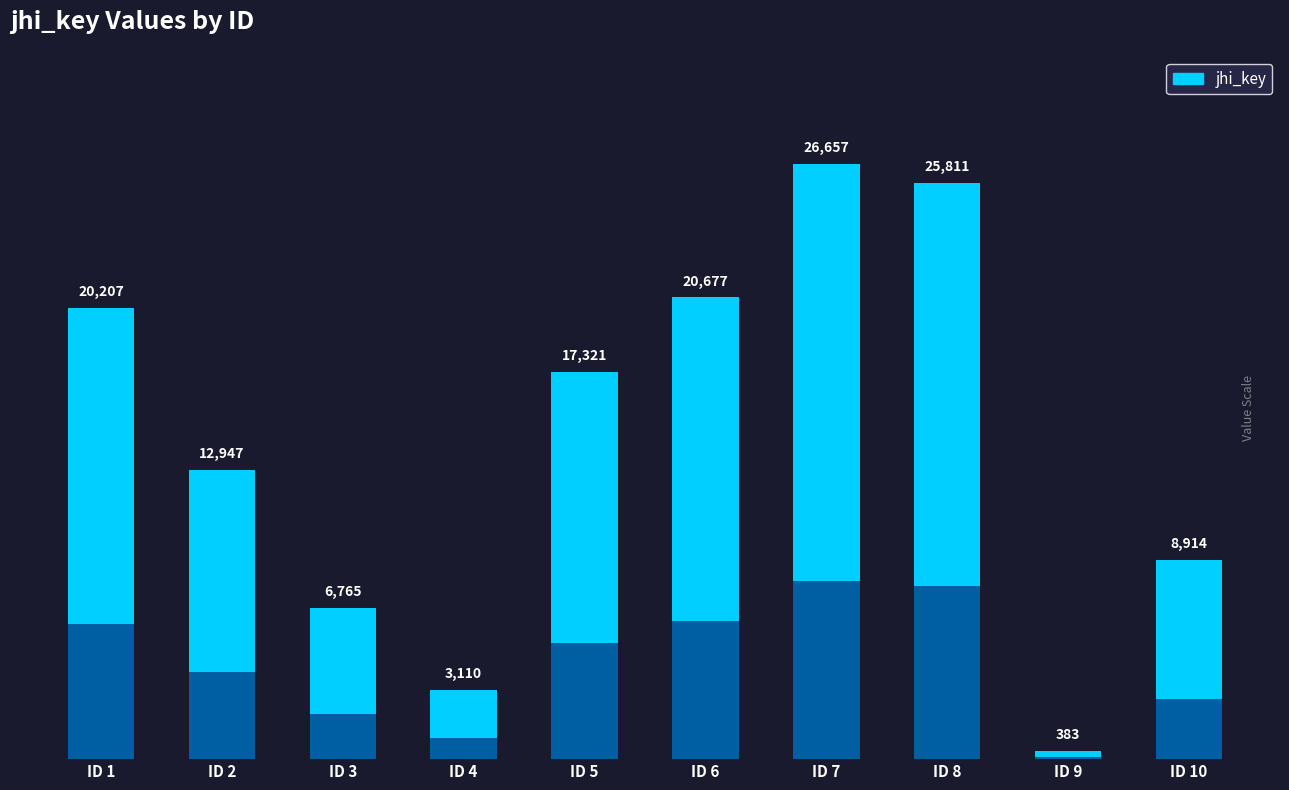

How many bars are there in total?

10